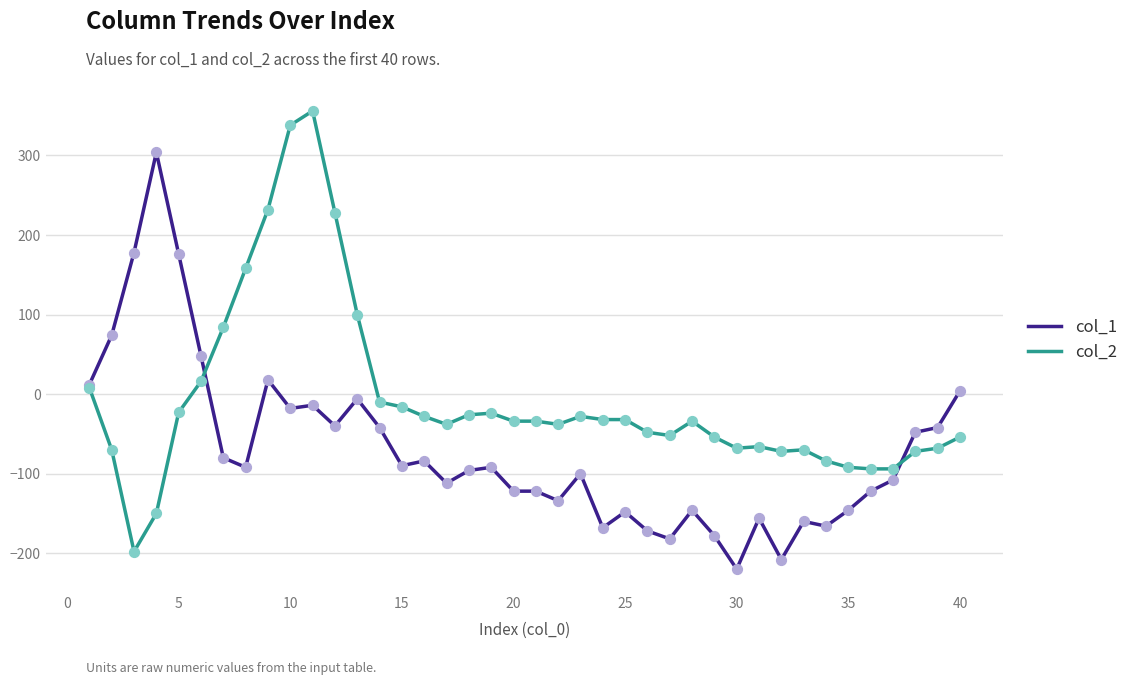

What are all the series names shown in the legend?

col_1, col_2